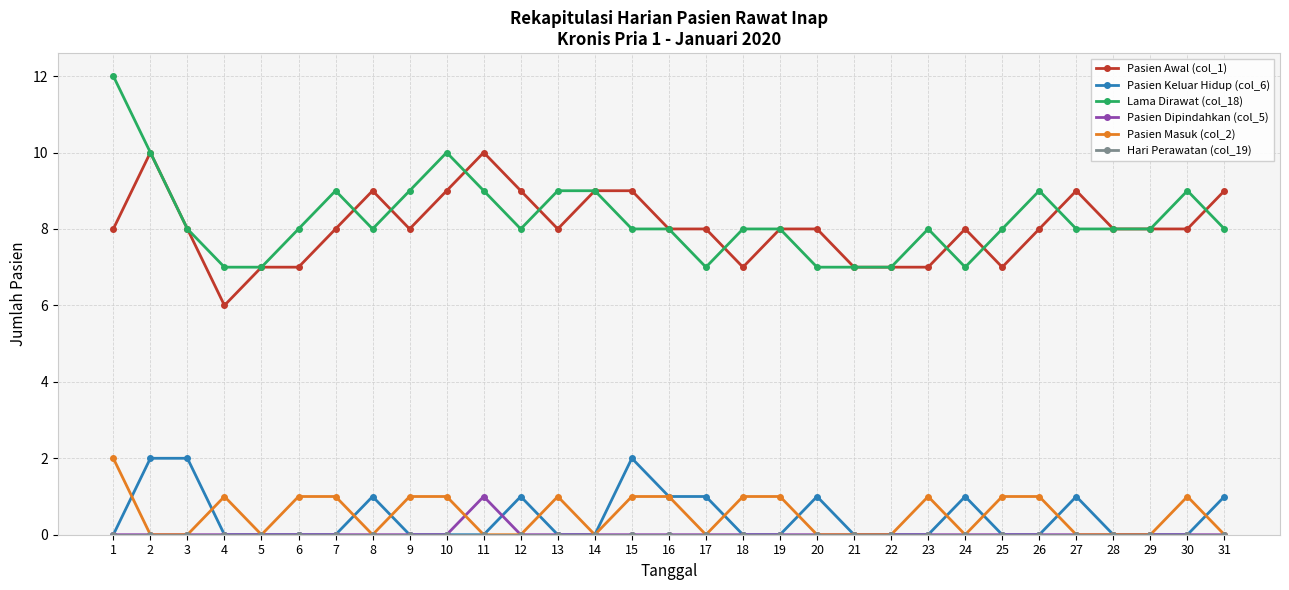

True or false: Lama Dirawat (col_18) and Pasien Dipindahkan (col_5) intersect in this chart.

False